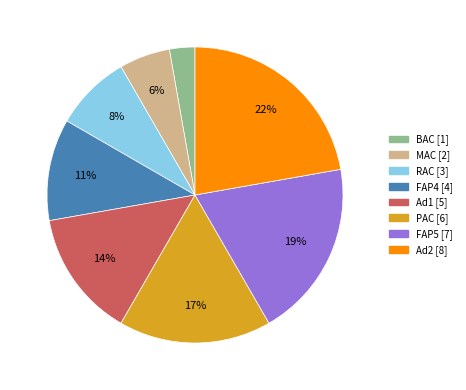

To the nearest percent, what is the difference between the Ad2 and FAP4 slice percentages?

11%